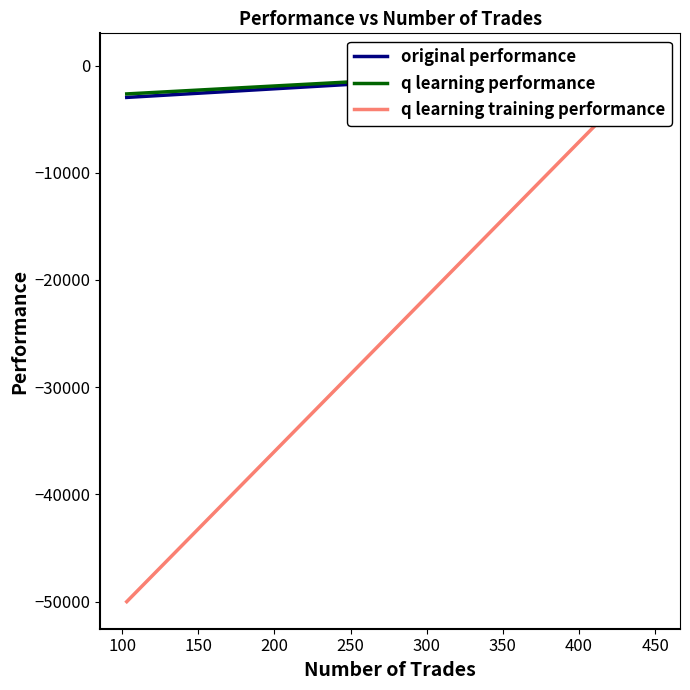

The original performance series shows -131.7 at 100. True or false?

False